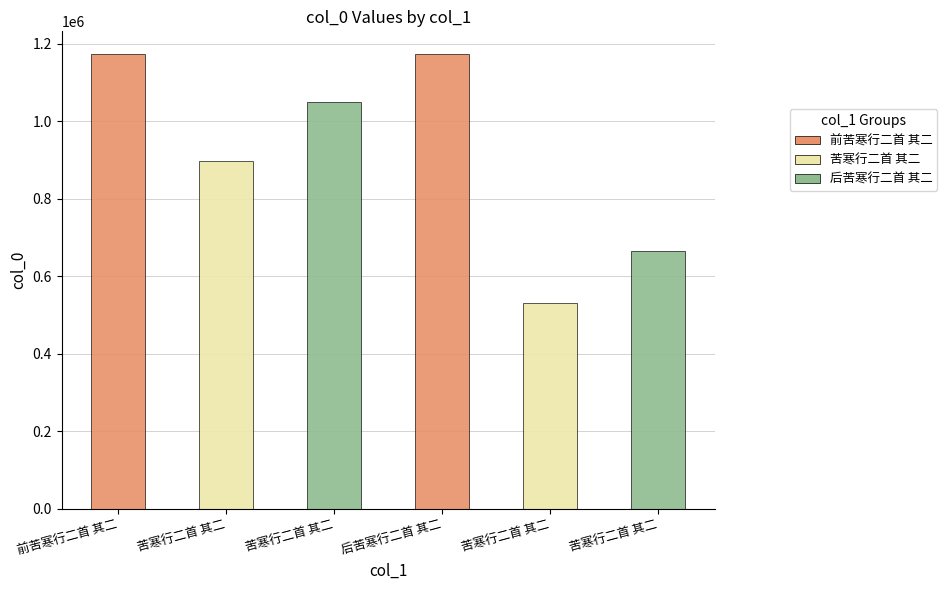

How many bars are there in total?

6